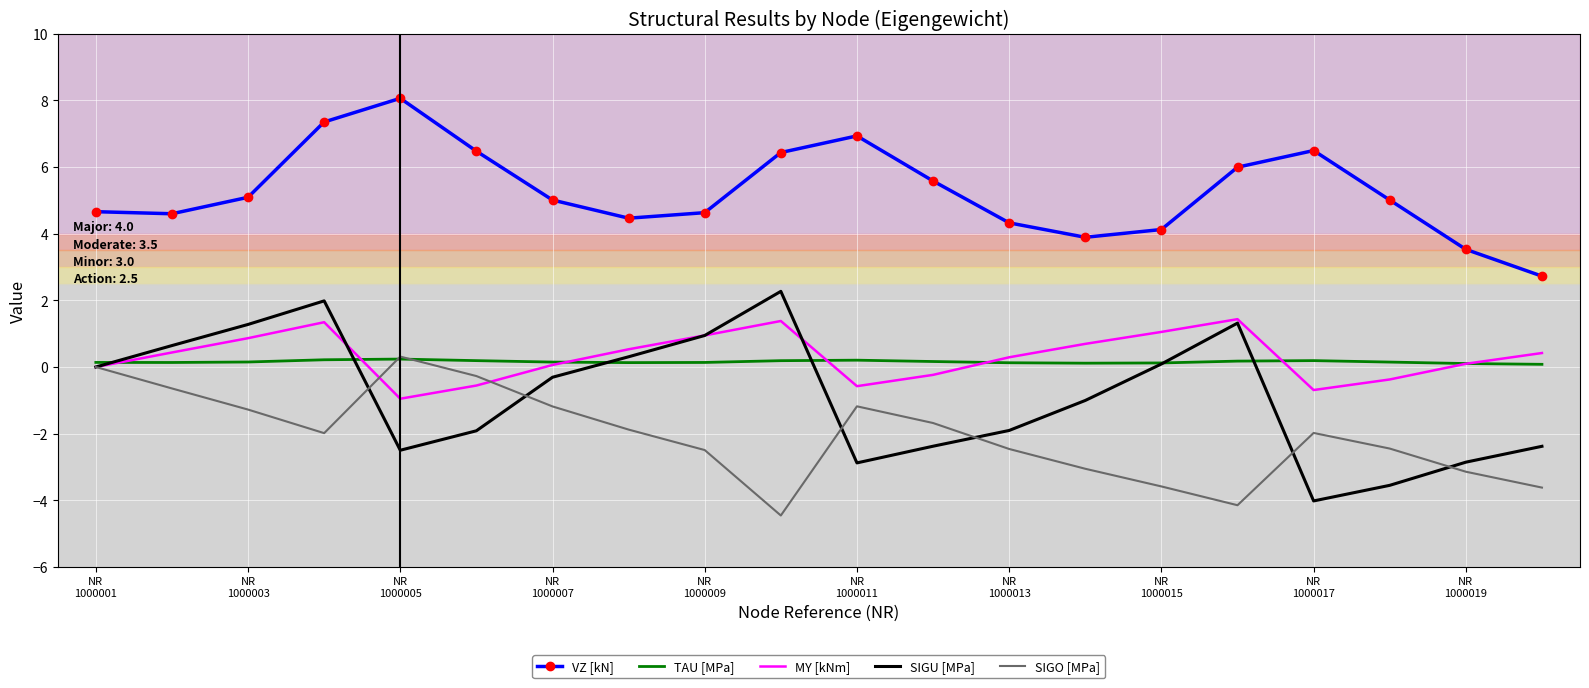

What is the maximum value shown in the chart?

8.1